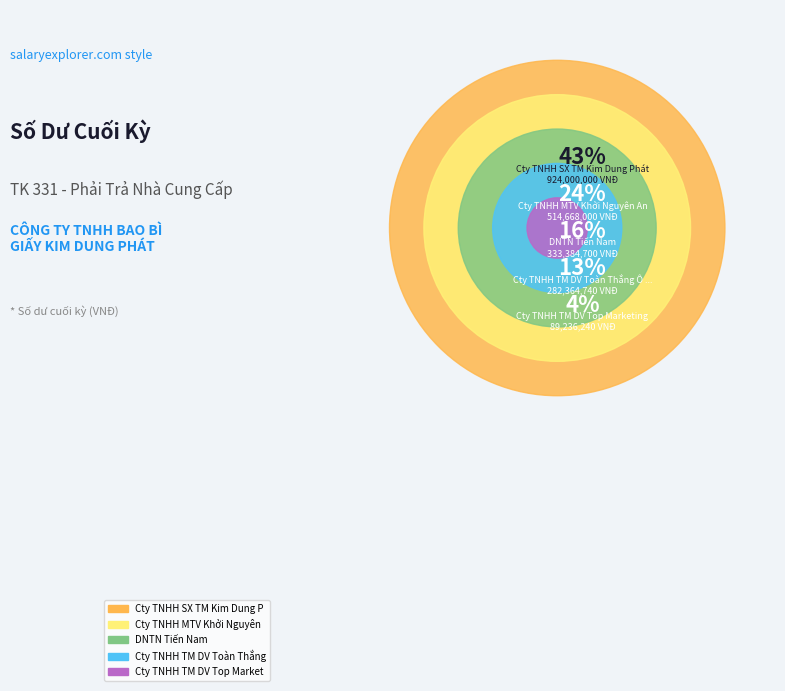

Which category has the biggest portion of the pie?

Cty TNHH SX TM Kim Dung Phát